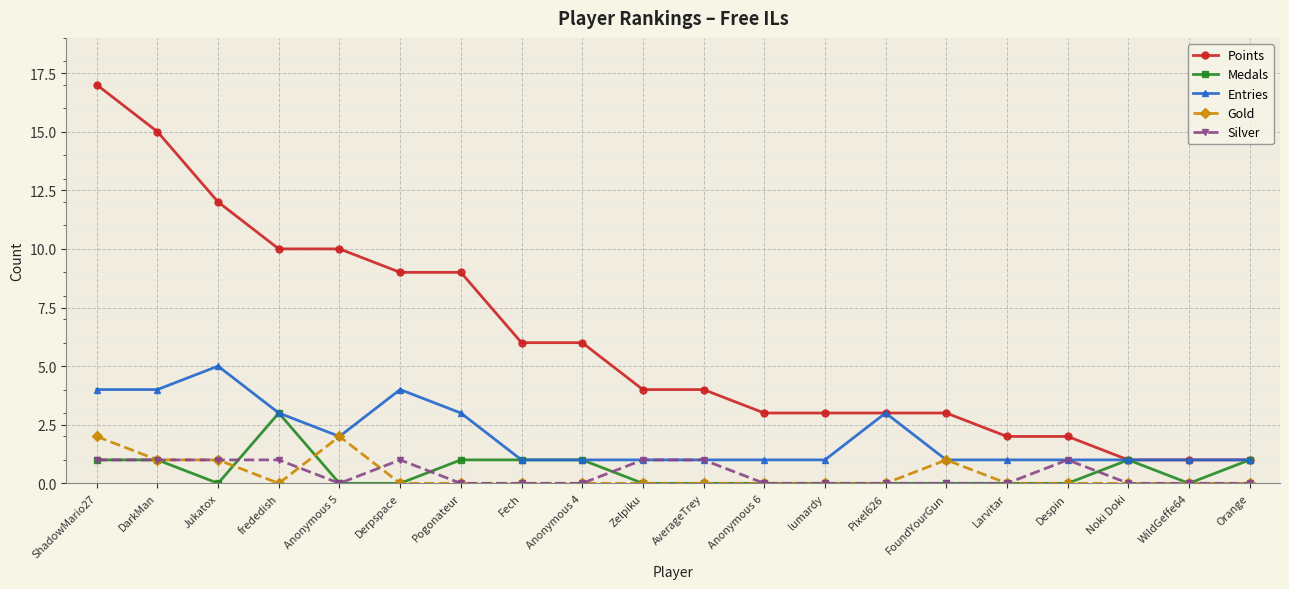

Which series changed the most between Fech and Orange?

Points